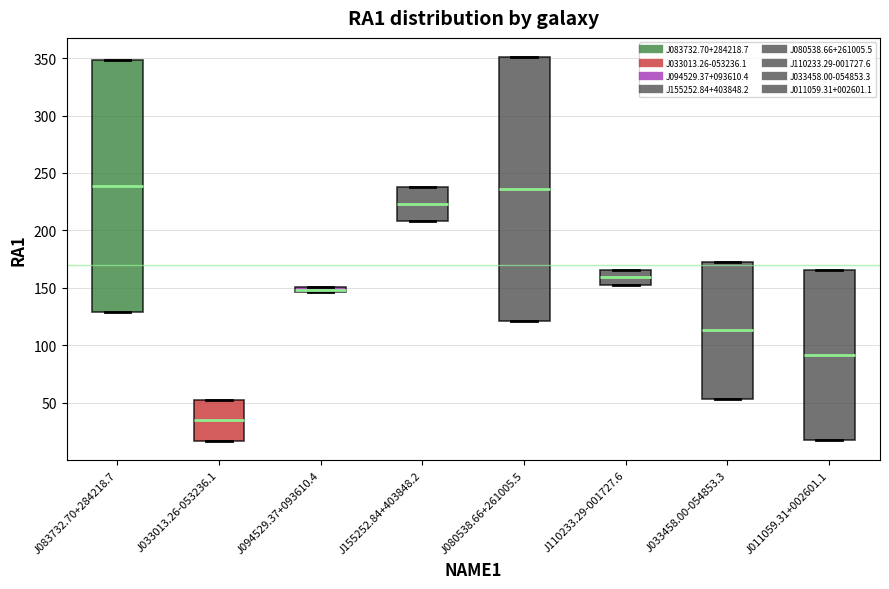

Where is the lower edge of the box for J094529.37+093610.4 on the y-axis? The values are not printed on the chart, so give them approximately, as read against the axis.

145